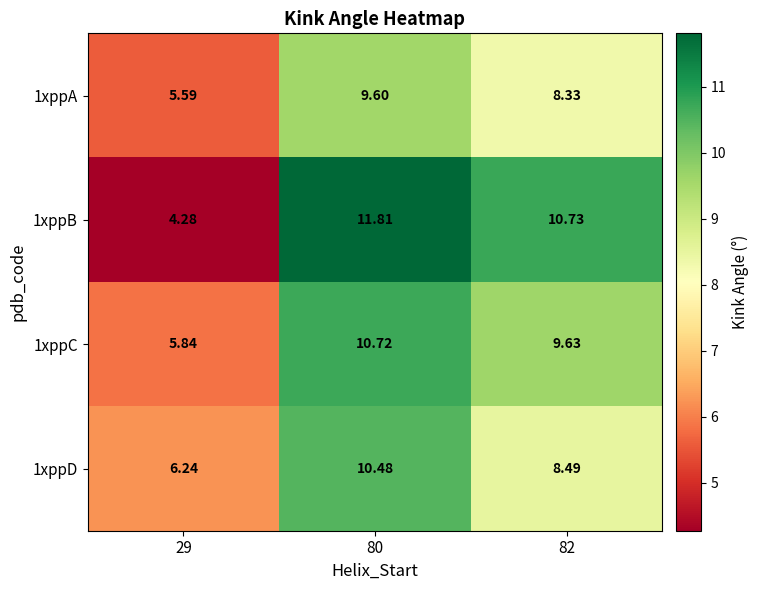

Is the value of 1xppA at 29 greater than the value of 1xppB at 29?

Yes